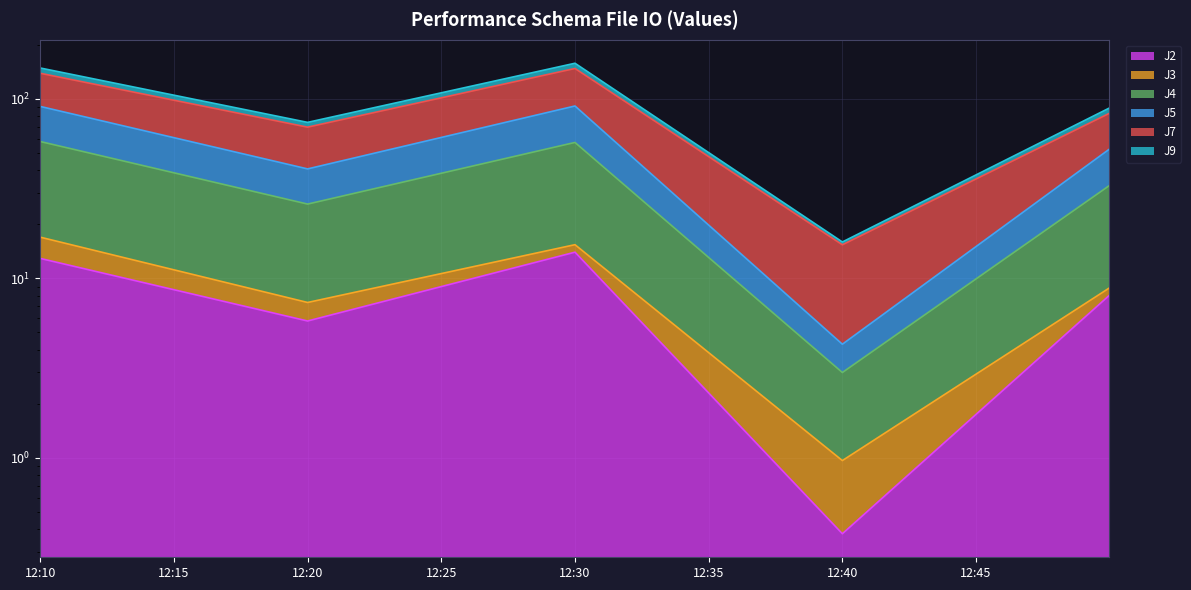

In J5, how many points are higher than both neighbors (excluding endpoints)?

1